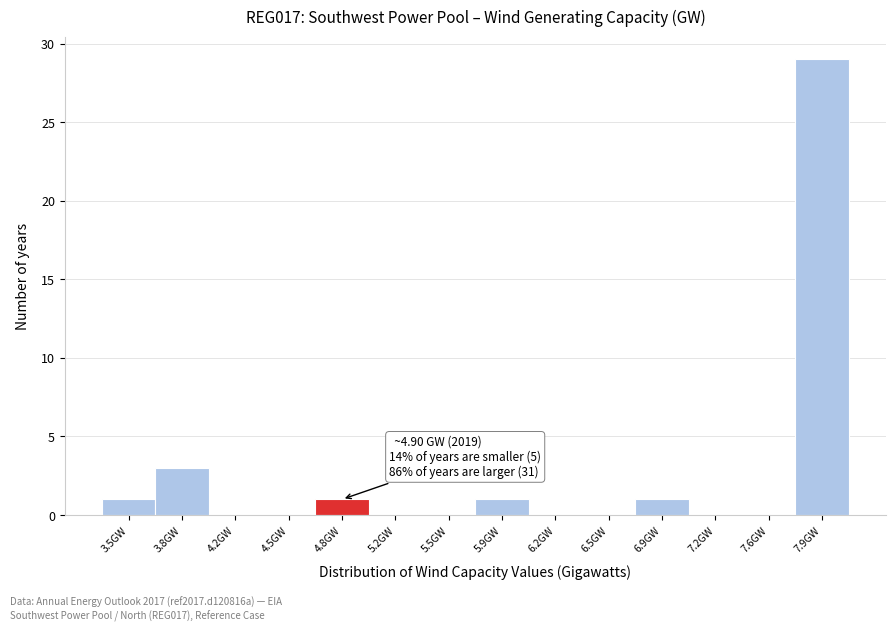

Reading left to right, transcribe all the data shown in this chart.

3.5GW=1	3.8GW=3	4.2GW=0	4.5GW=0	4.8GW=1	5.2GW=0	5.5GW=0	5.9GW=1	6.2GW=0	6.5GW=0	6.9GW=1	7.2GW=0	7.6GW=0	7.9GW=29